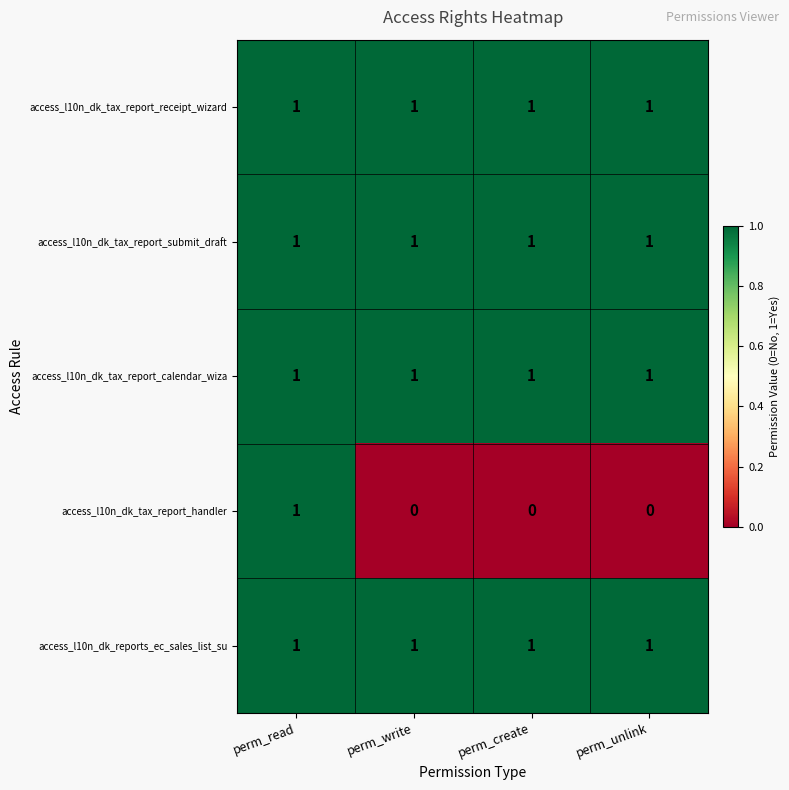

The access_l10n_dk_tax_report_submit_draft series shows 1 at perm_unlink. True or false?

True